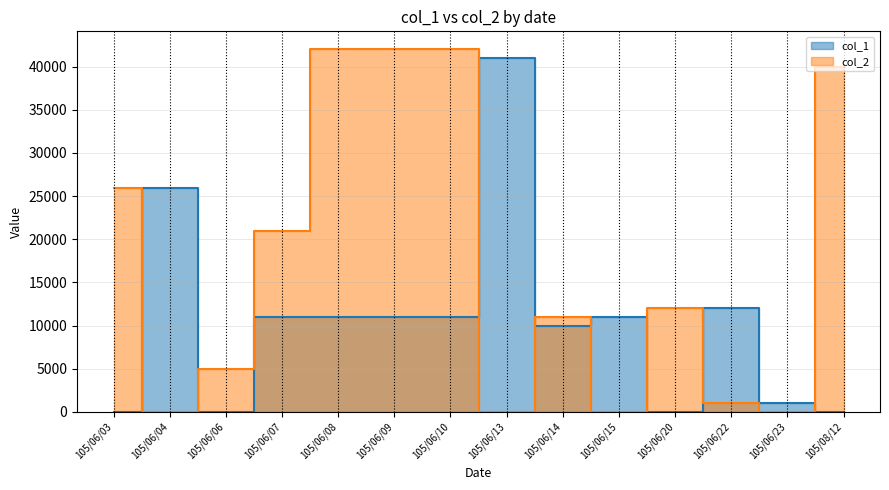

What is the difference between the maximum and minimum values in the col_1 series?

41000